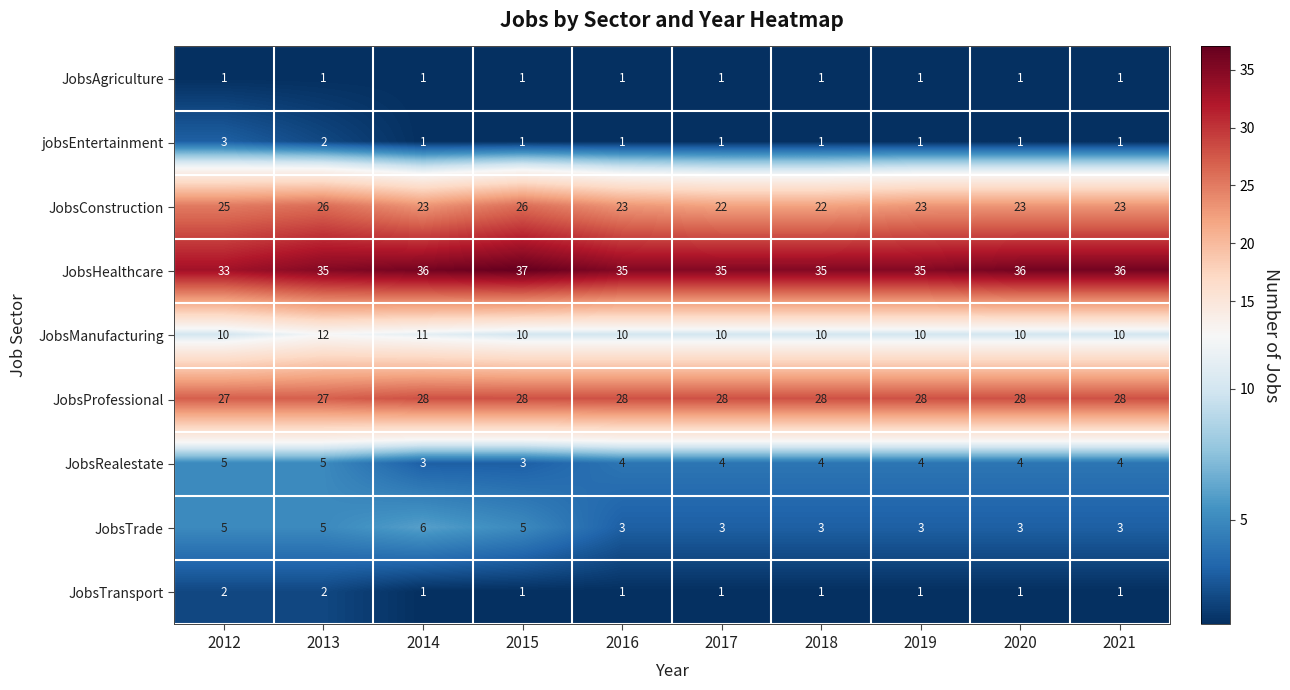

Count the JobsManufacturing values in the range 10 to 11.

9